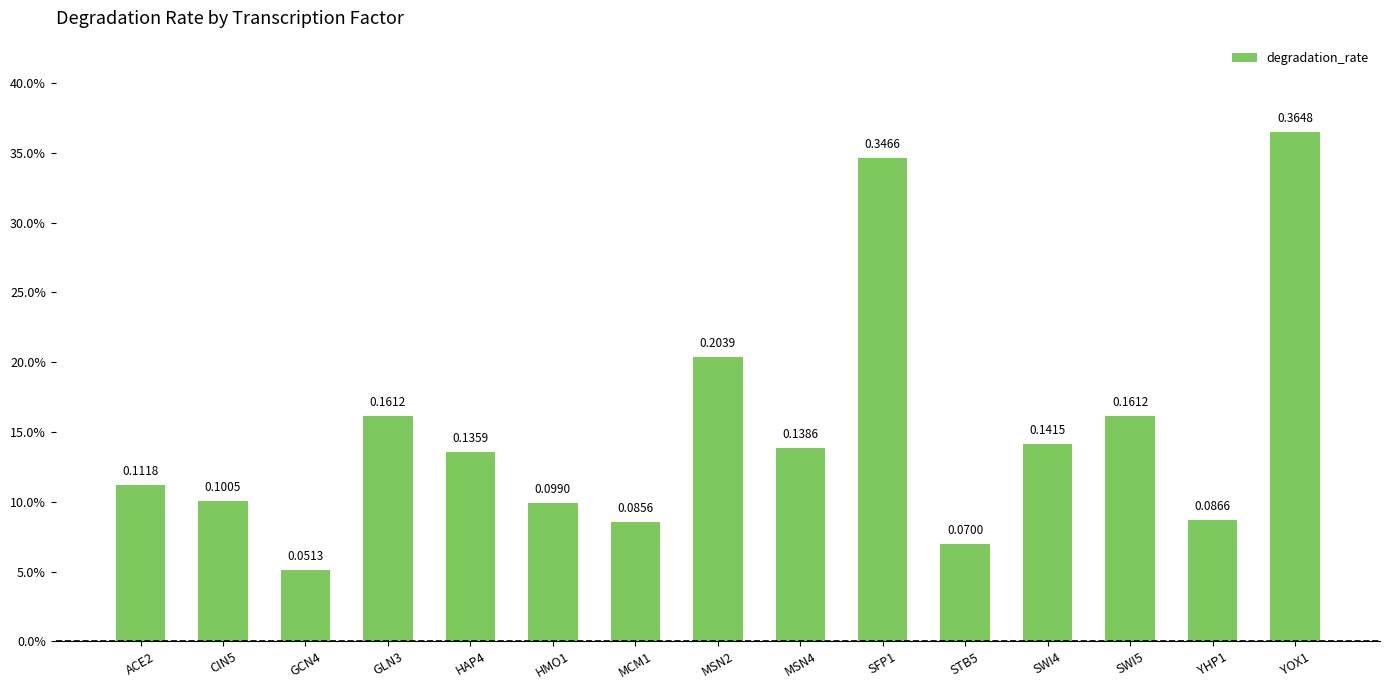

What position from the left is GLN3?

4